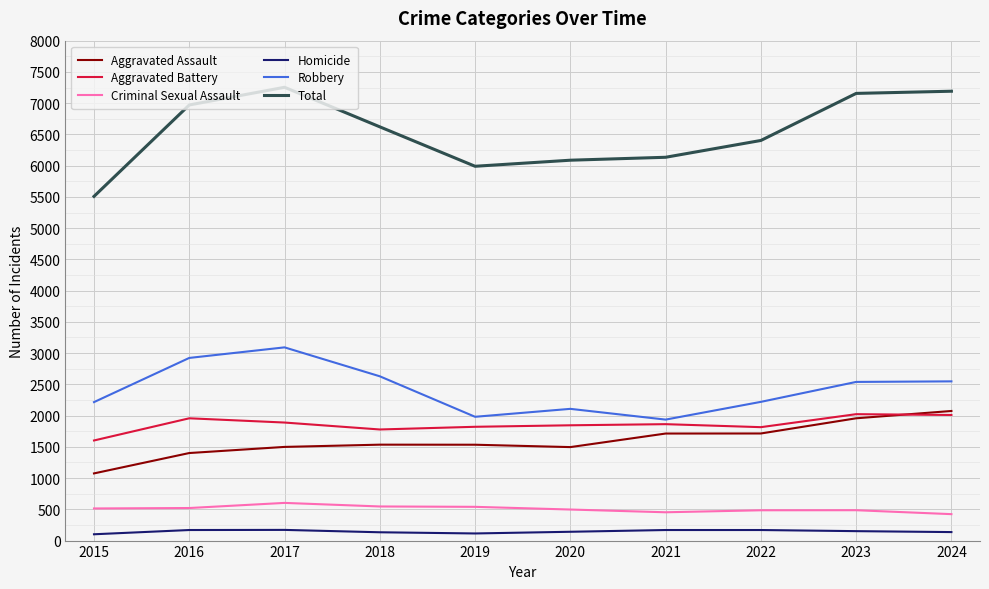

True or false: Robbery and Total intersect in this chart.

False